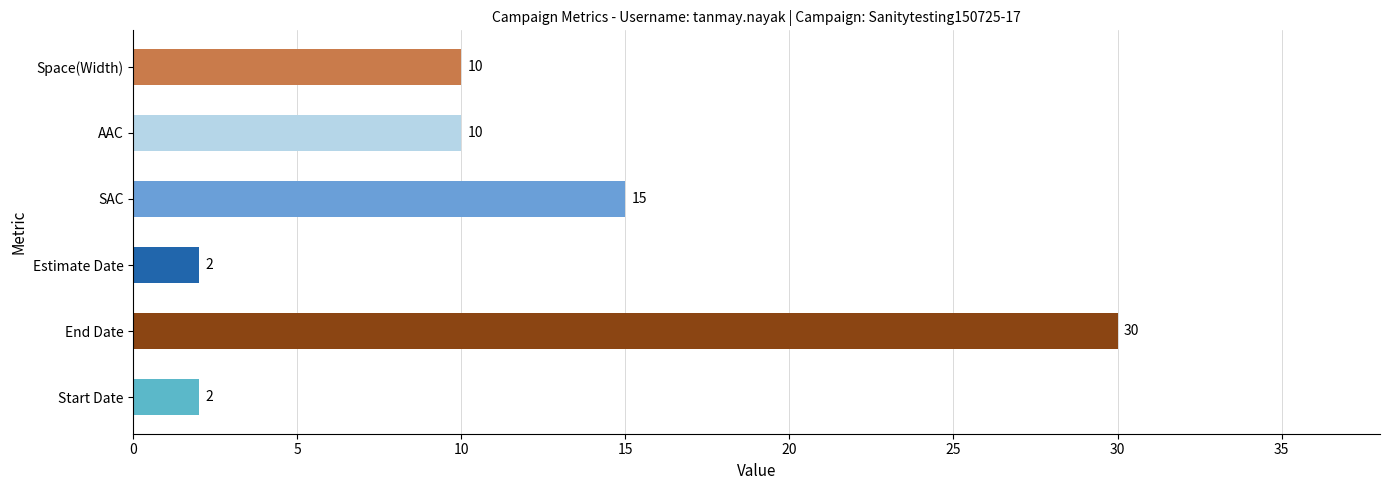

Which label corresponds to the largest value in the chart?

End Date